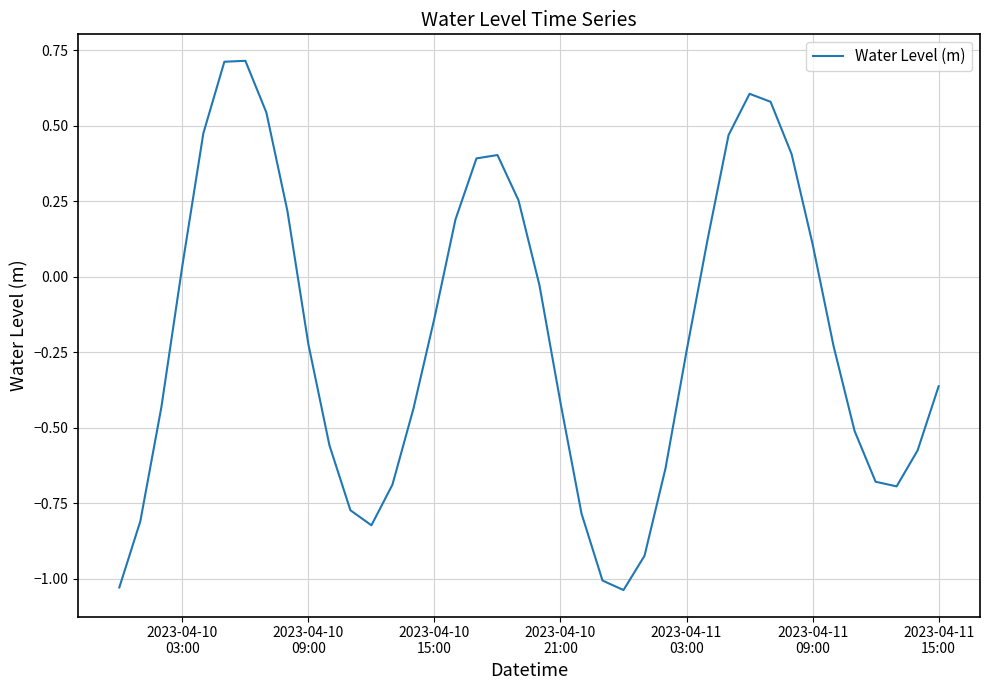

What is the greatest value displayed?

0.7